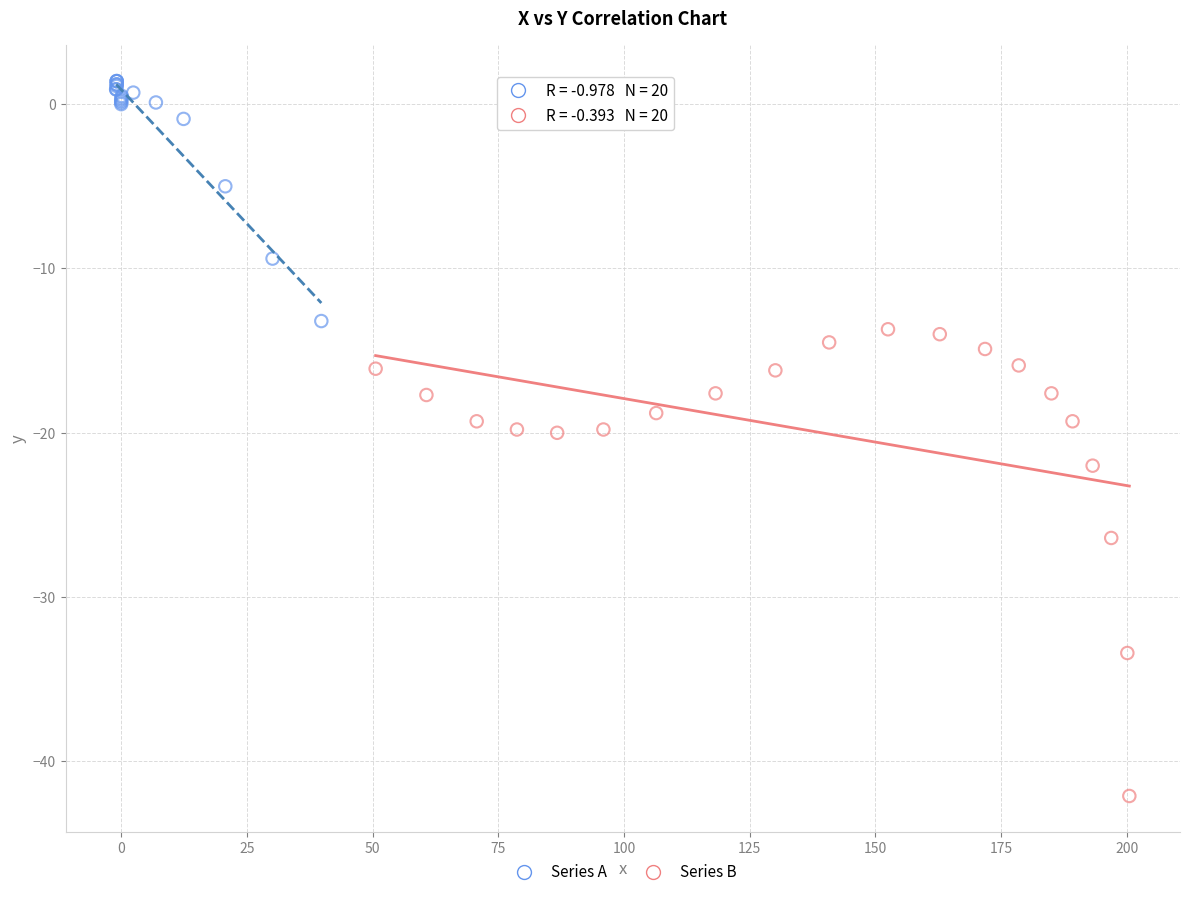

Which series reaches the minimum Y coordinate?

Series B